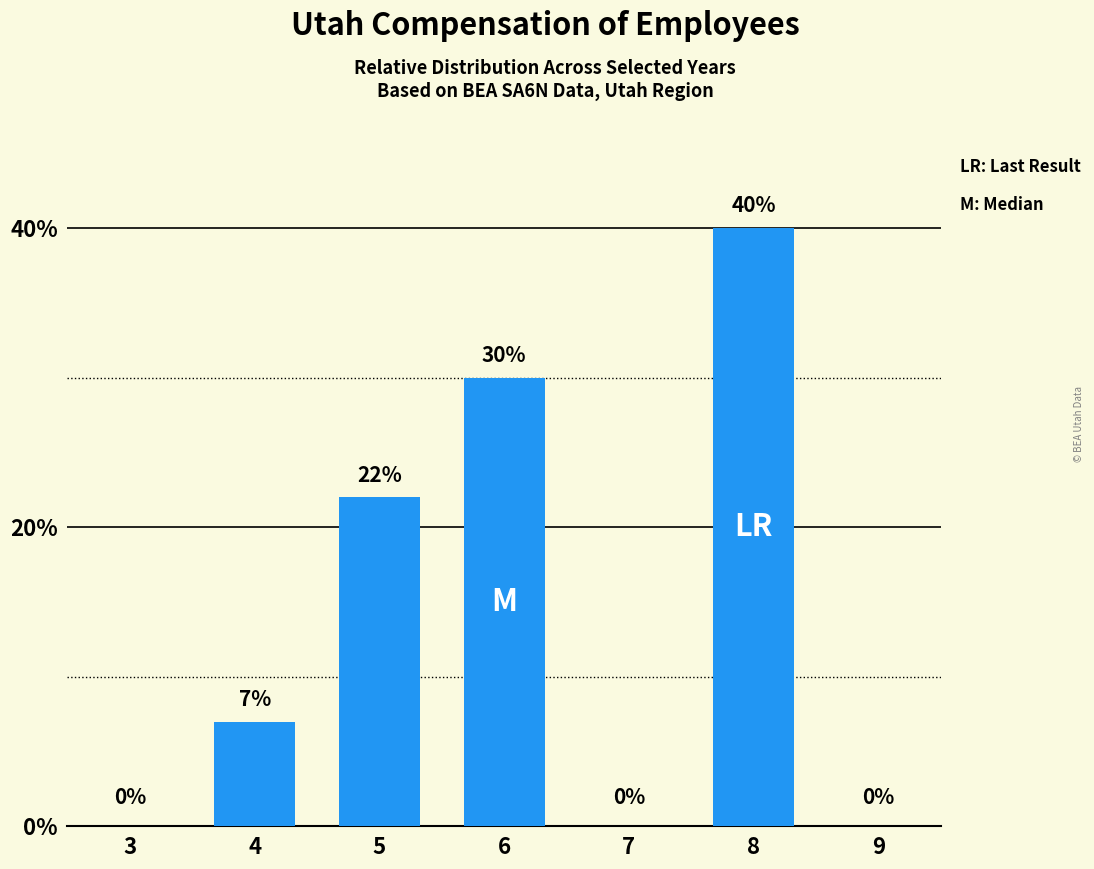

What is the maximum value shown in the chart?

40